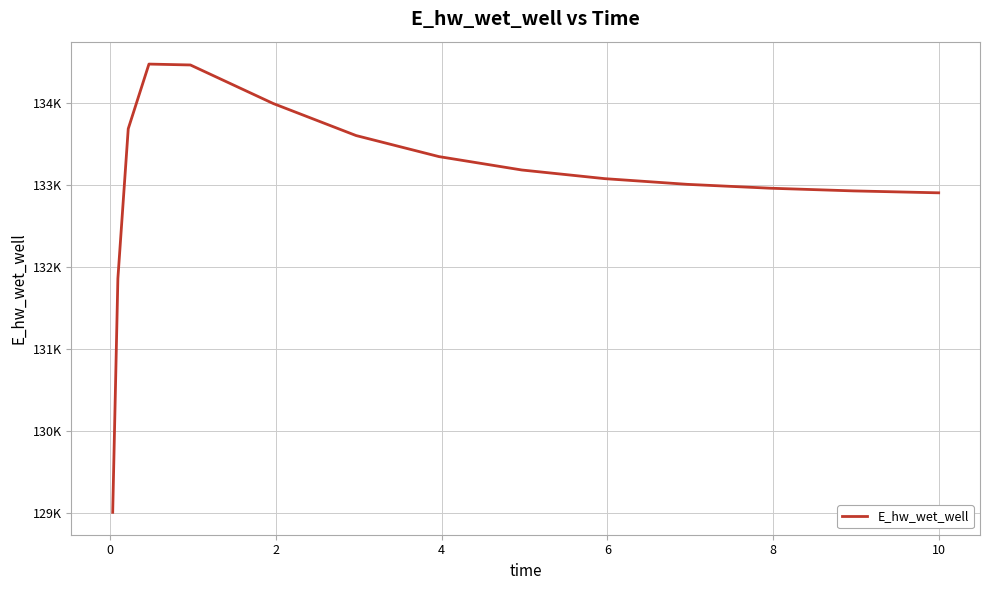

Is this an area chart (filled region under the line)?

No